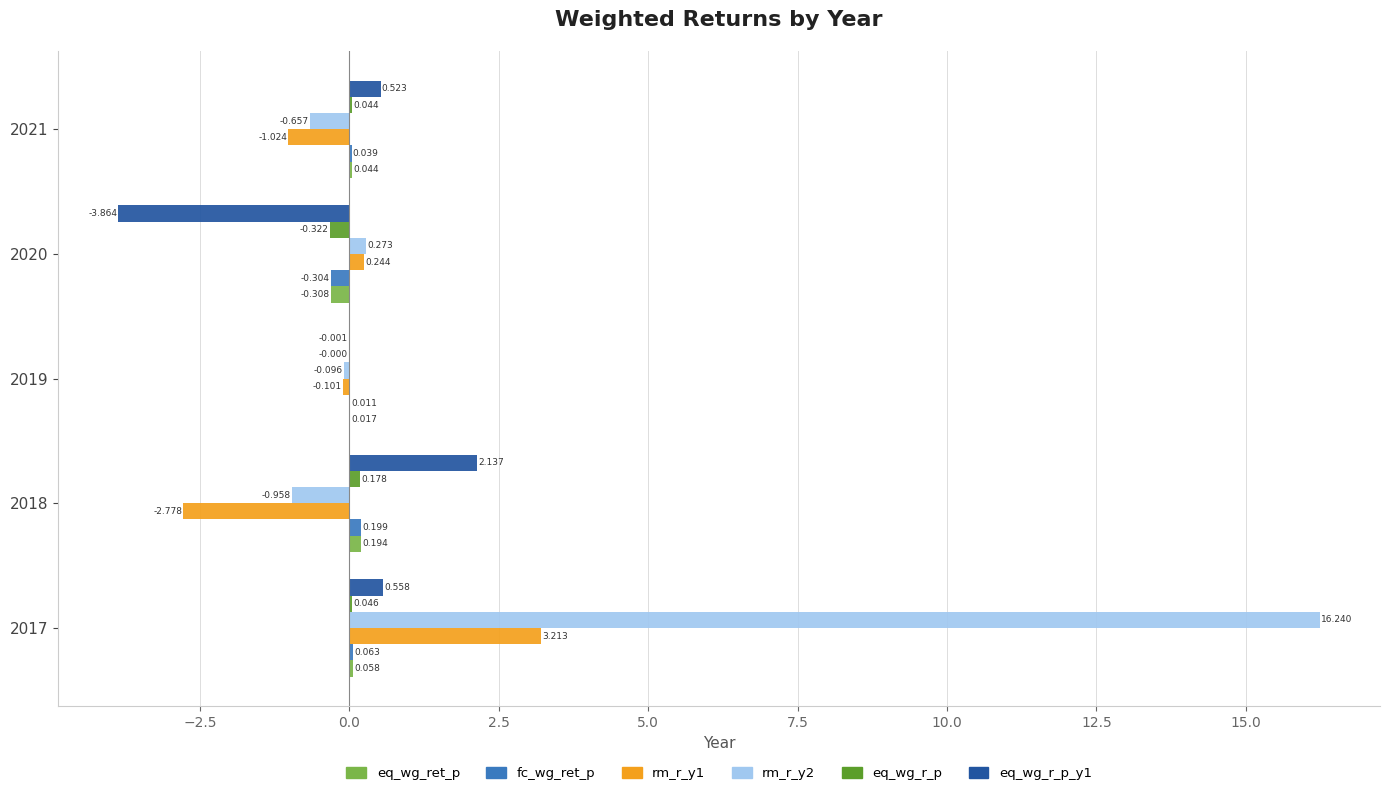

Is the value of eq_wg_r_p at 2020 greater than the value of rm_r_y1 at 2017?

No